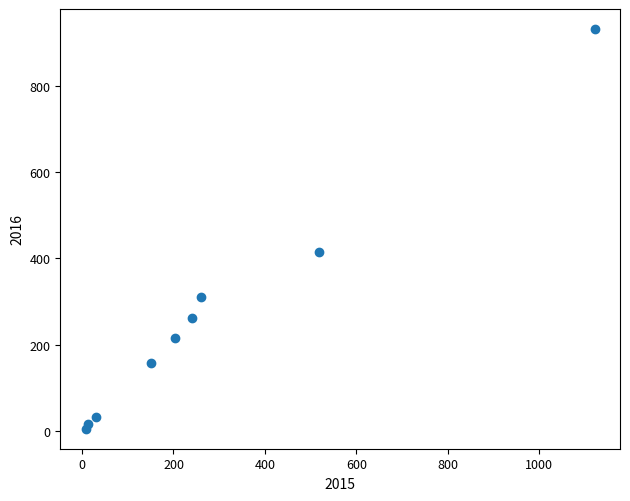

What is the range of Y values (max minus min)?

925